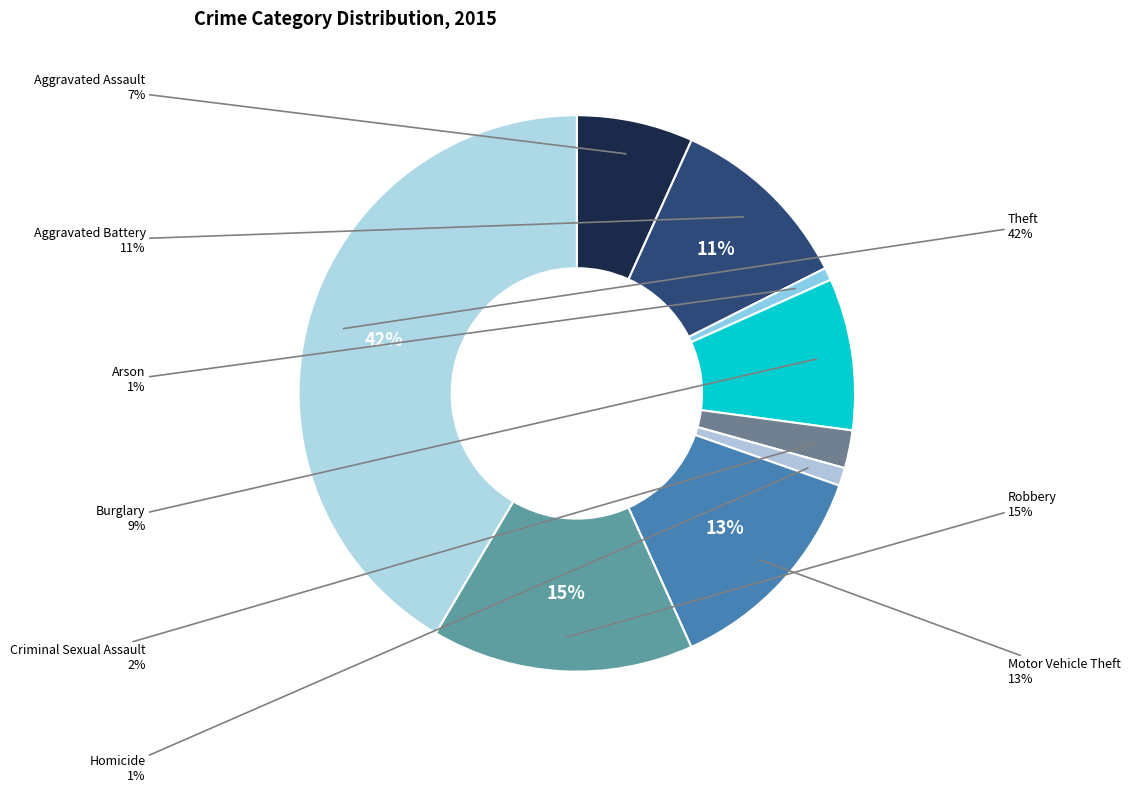

What percentage is the Criminal Sexual Assault slice, to the nearest percent?

2%